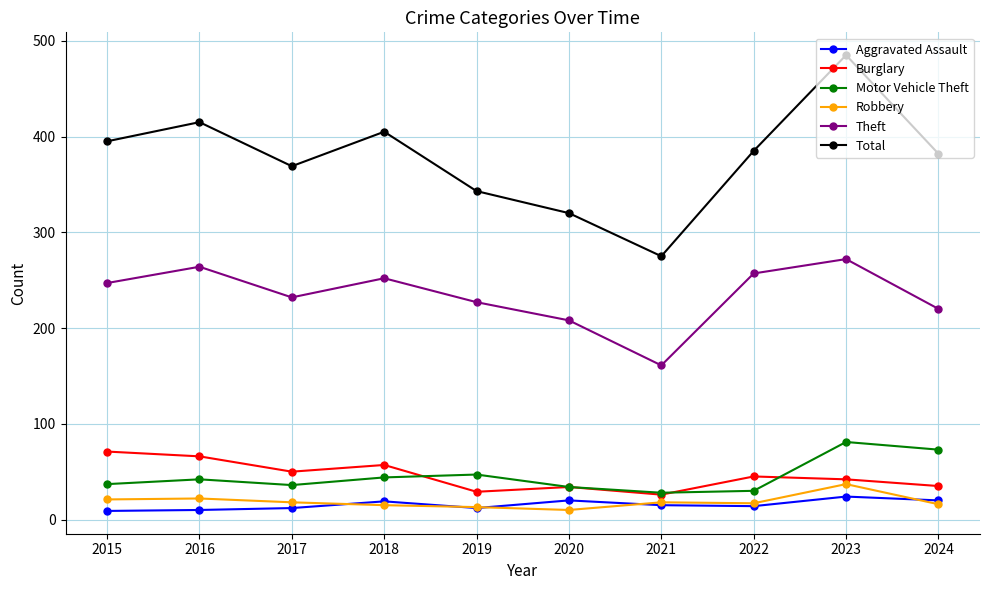

What value does the Aggravated Assault series have at 2024?

20